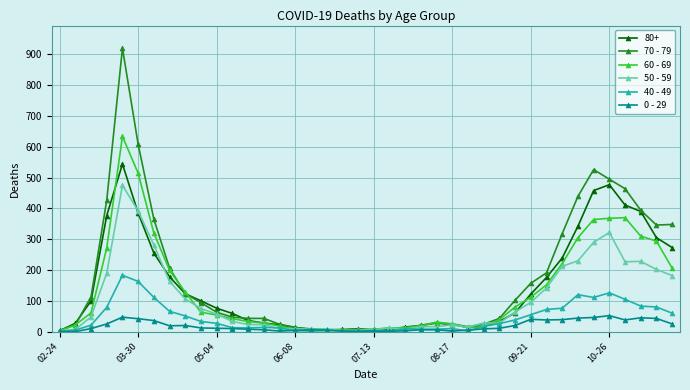

Which series has the largest range (max minus min)?

70 - 79